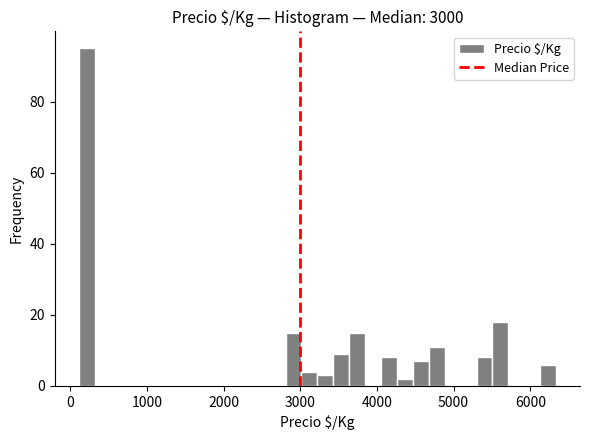

Around what value on the x-axis is the tallest bar? Give the approximate position of its centre, as read against the axis.

200